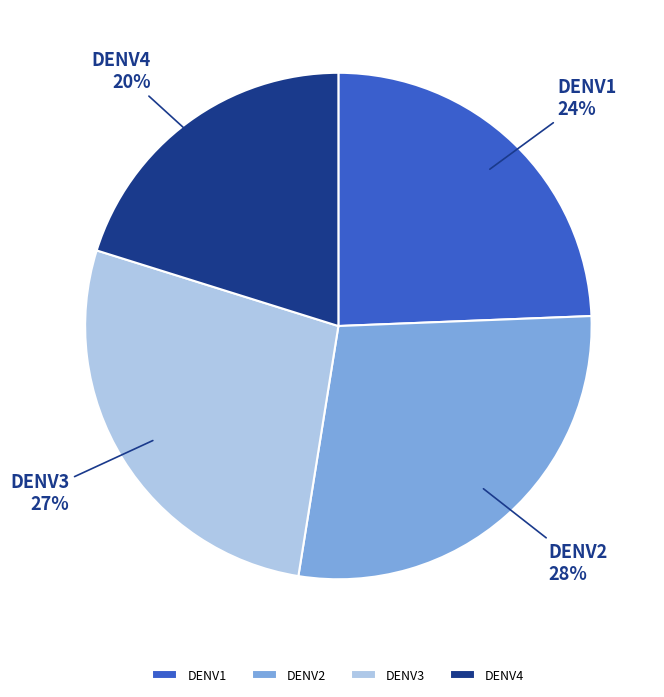

The DENV3 slice represents 27% of the pie. True or false?

True